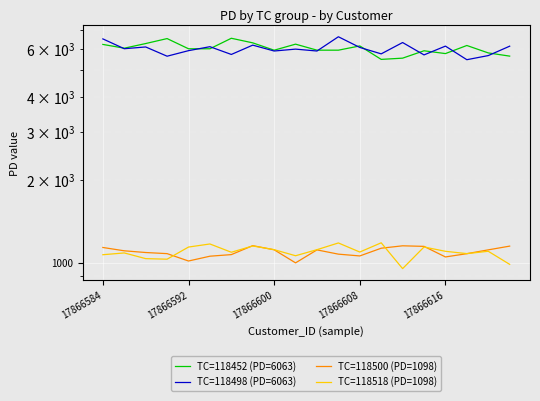

Count the number of data series in this chart.

4